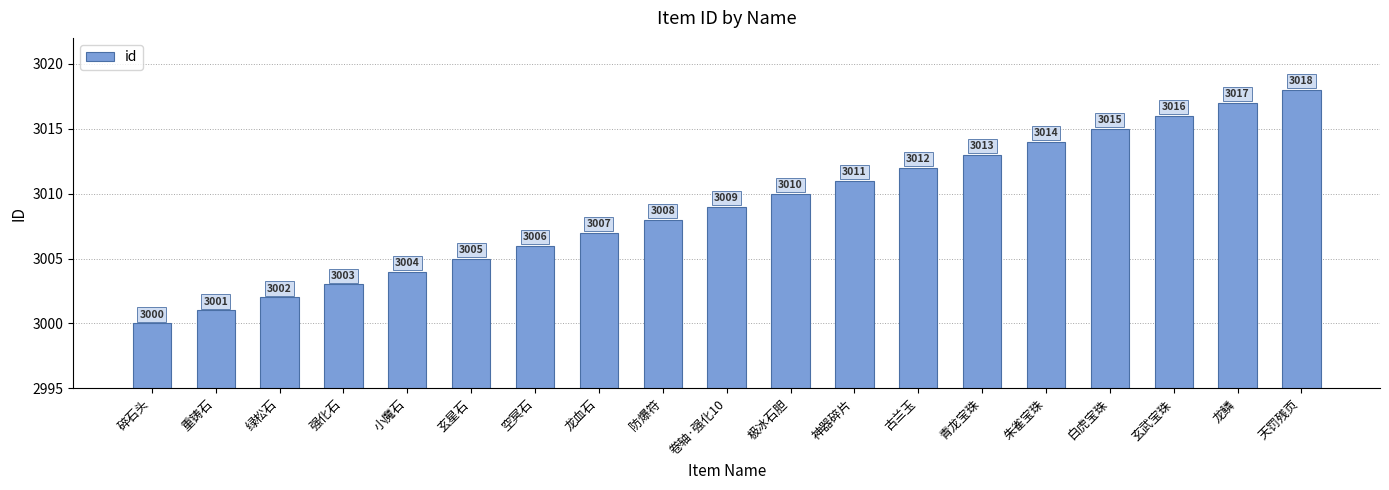

What is the difference between the second highest and second lowest values?

16